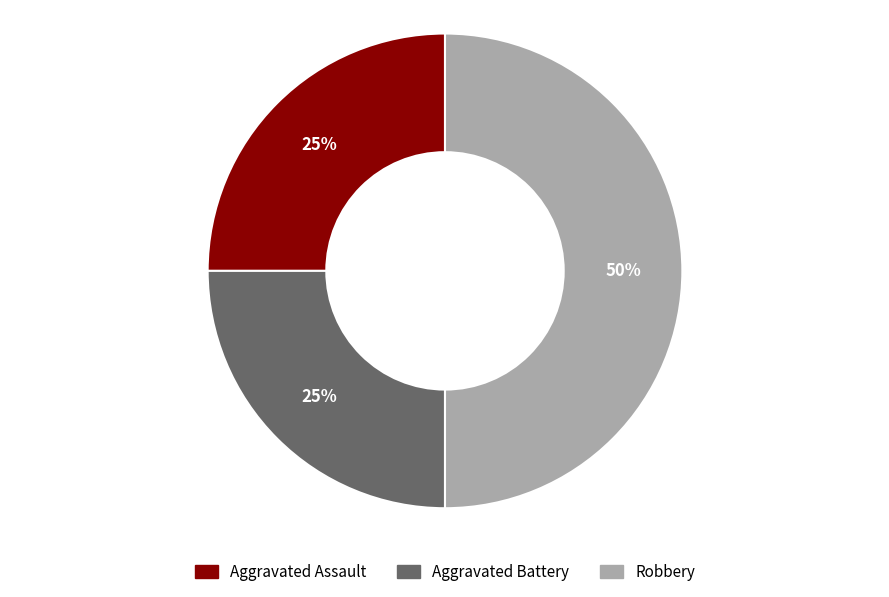

The Aggravated Assault slice represents 25% of the pie. True or false?

True